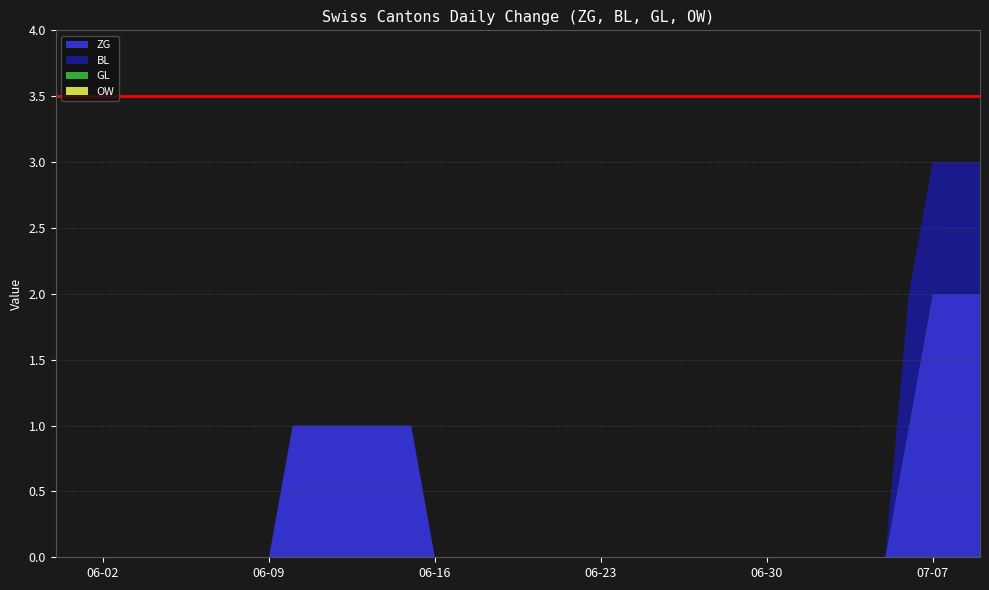

Reading right to left, extract all data points from this chart.

ZG: 2	2	2	1	0	0	0	0	0	0	0	0	0	0	0	0	0	0	0	0	0	0	0	0	1	1	1	1	1	1	0	0	0	0	0	0	0	0	0	0
BL: 1	1	1	1	0	0	0	0	0	0	0	0	0	0	0	0	0	0	0	0	0	0	0	0	0	0	0	0	0	0	0	0	0	0	0	0	0	0	0	0
GL: 0	0	0	0	0	0	0	0	0	0	0	0	0	0	0	0	0	0	0	0	0	0	0	0	0	0	0	0	0	0	0	0	0	0	0	0	0	0	0	0
OW: 0	0	0	0	0	0	0	0	0	0	0	0	0	0	0	0	0	0	0	0	0	0	0	0	0	0	0	0	0	0	0	0	0	0	0	0	0	0	0	0